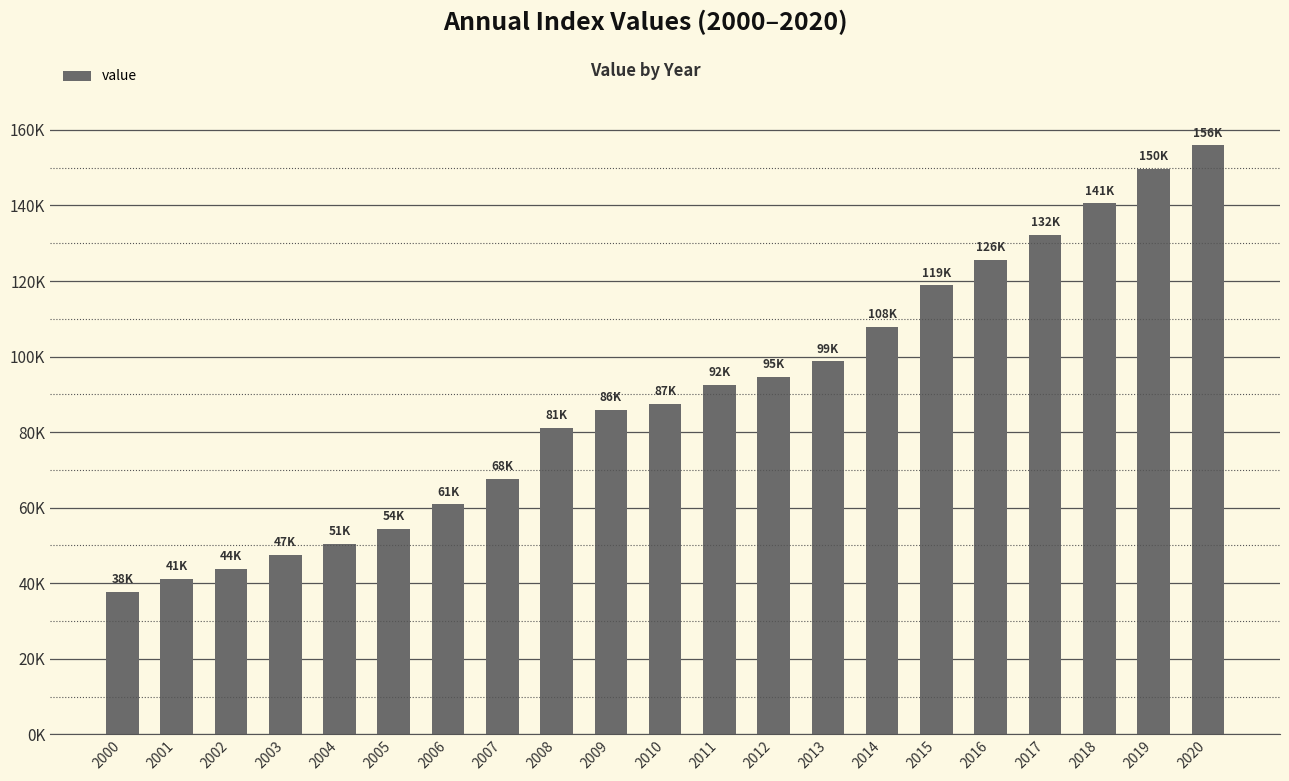

Which has a higher value, 2005 or 2006?

2006